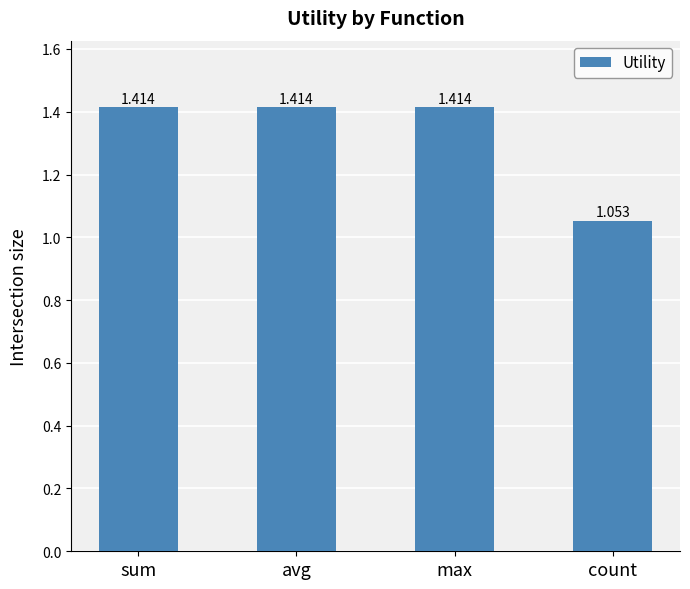

Does the chart contain any negative values?

No